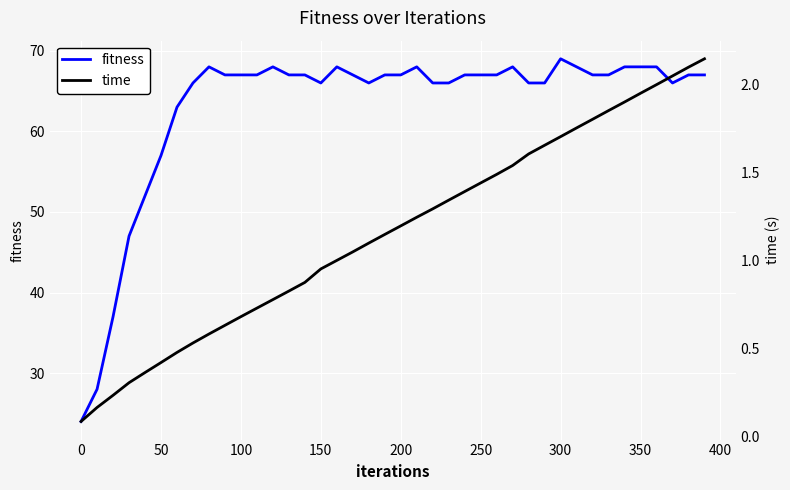

What is the highest value of the fitness series?

69